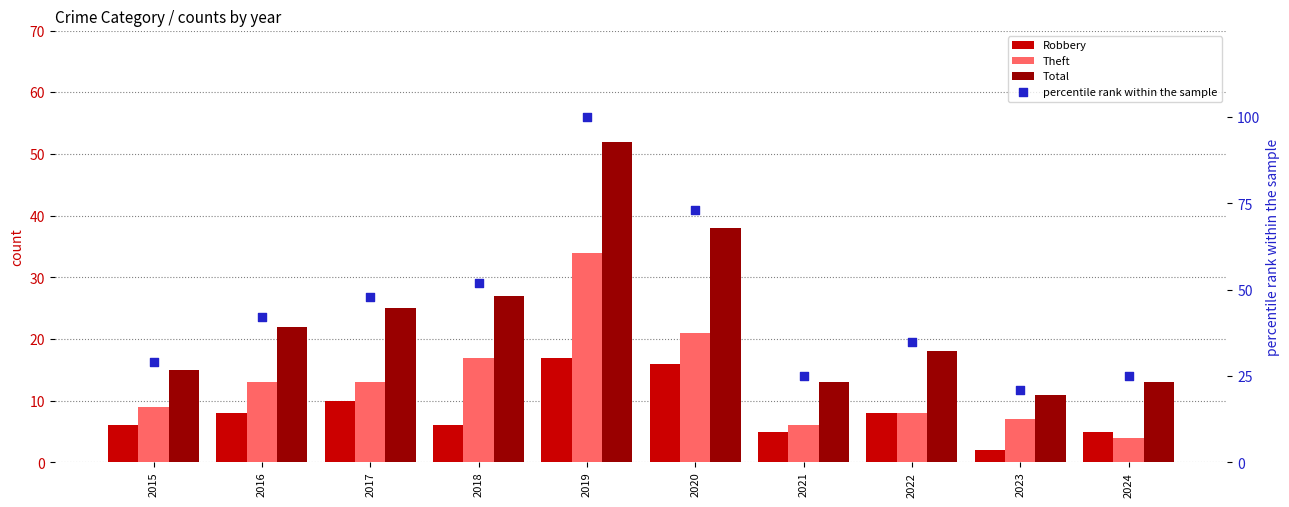

Is the value of Robbery at 2020 greater than the value of percentile rank within the sample at 2015?

No